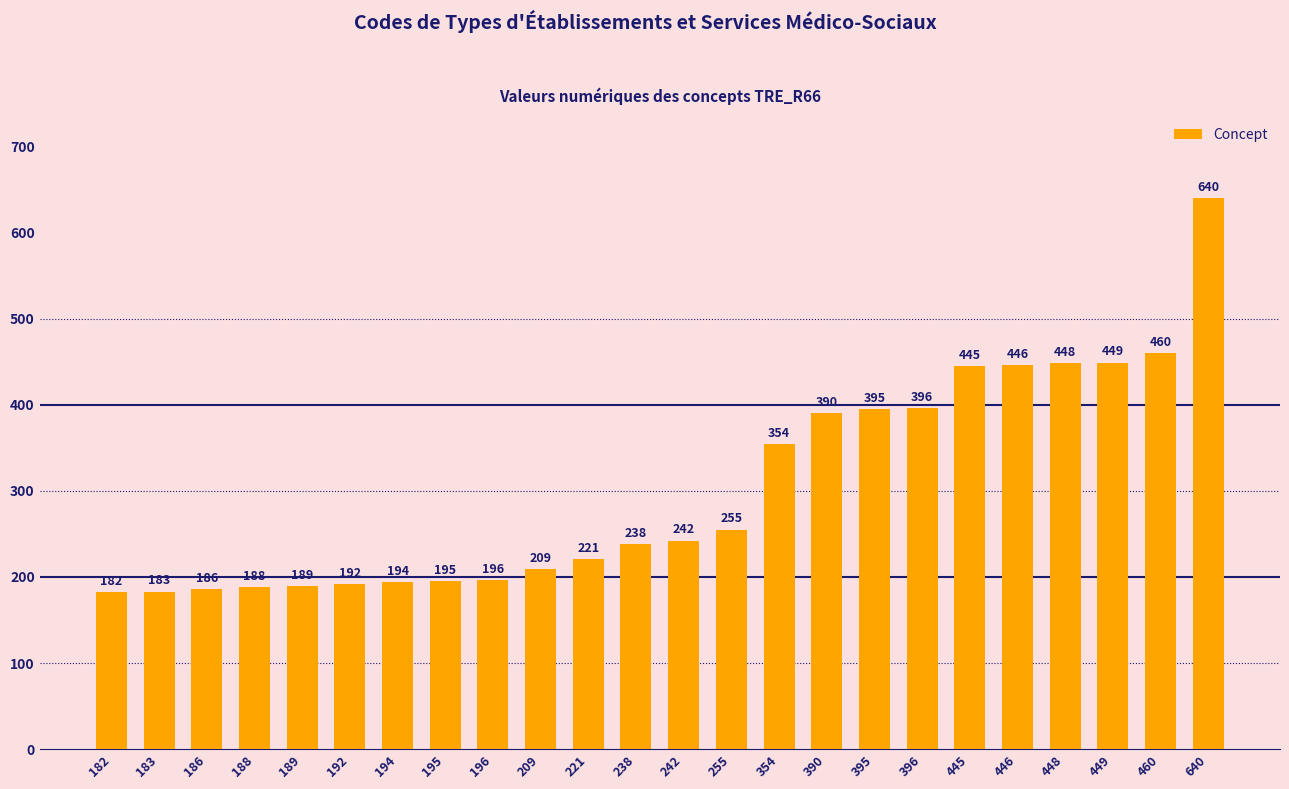

What is the sum of all values?

7293